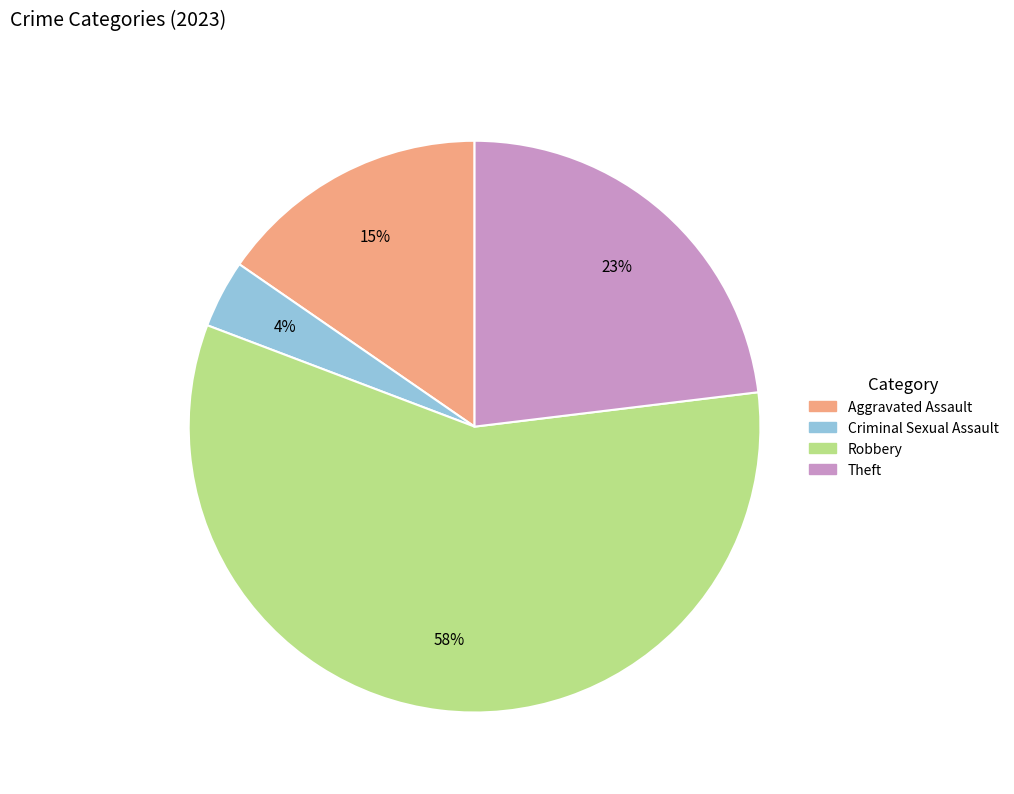

Combined, do Theft and Robbery account for over 50%?

Yes